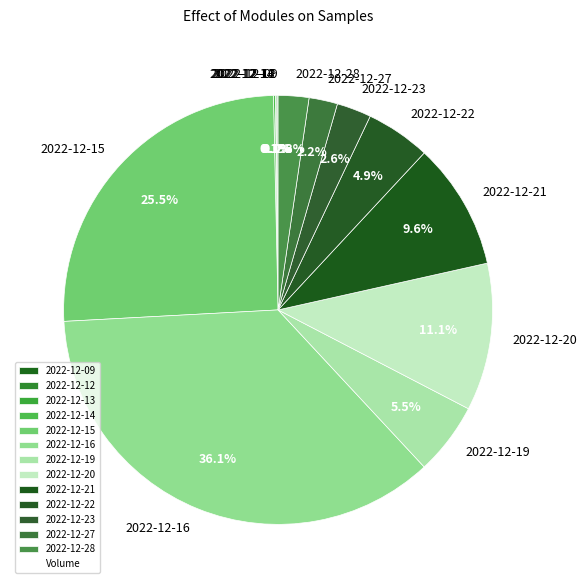

Which slice is the largest?

2022-12-16